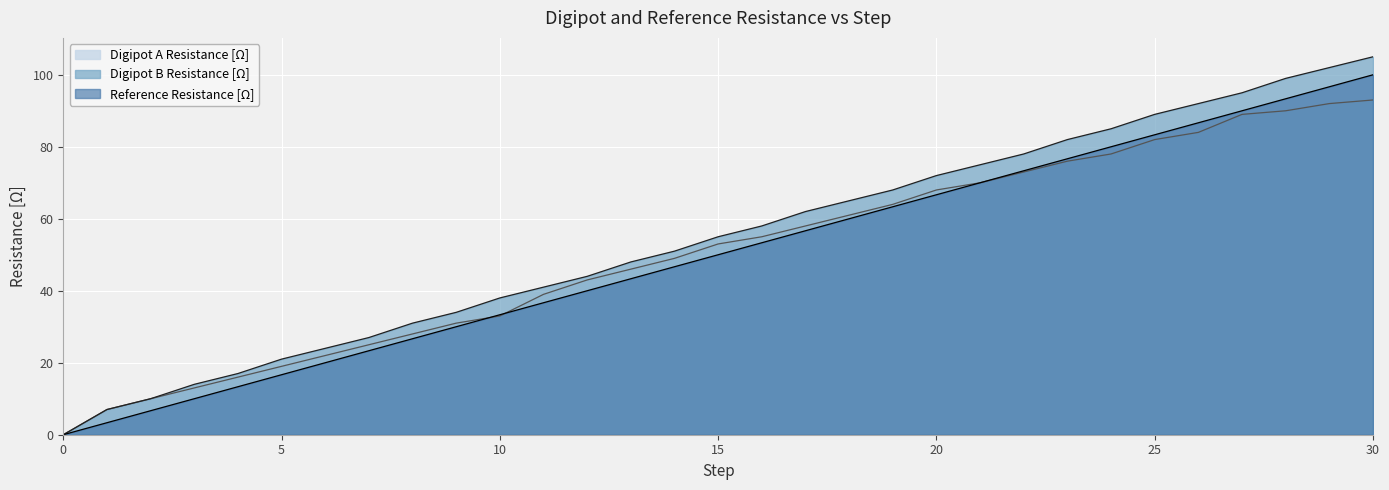

How many lines are shown in the chart?

3